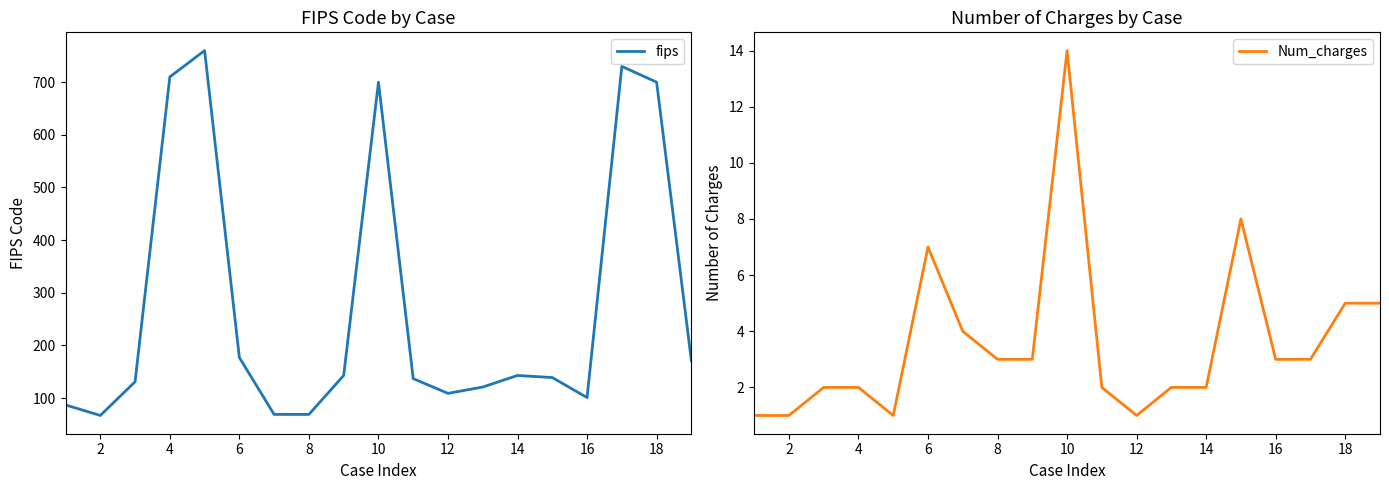

What is the average value of the Num_charges series?

4